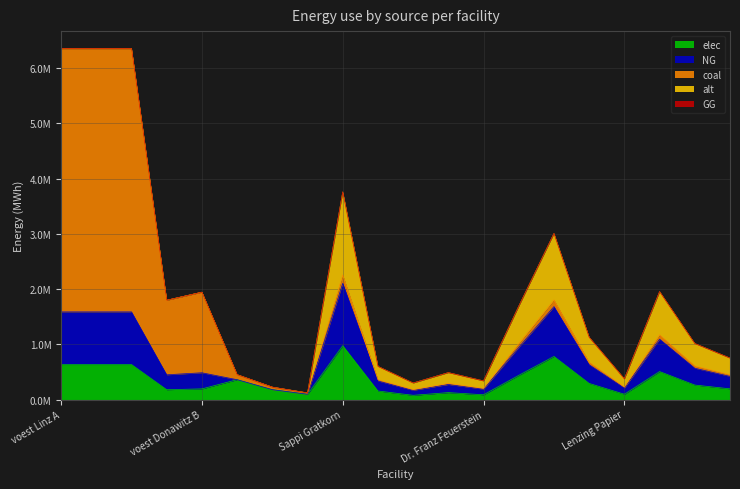

What is the label of the 15th point from the right?

Marienhütte Graz